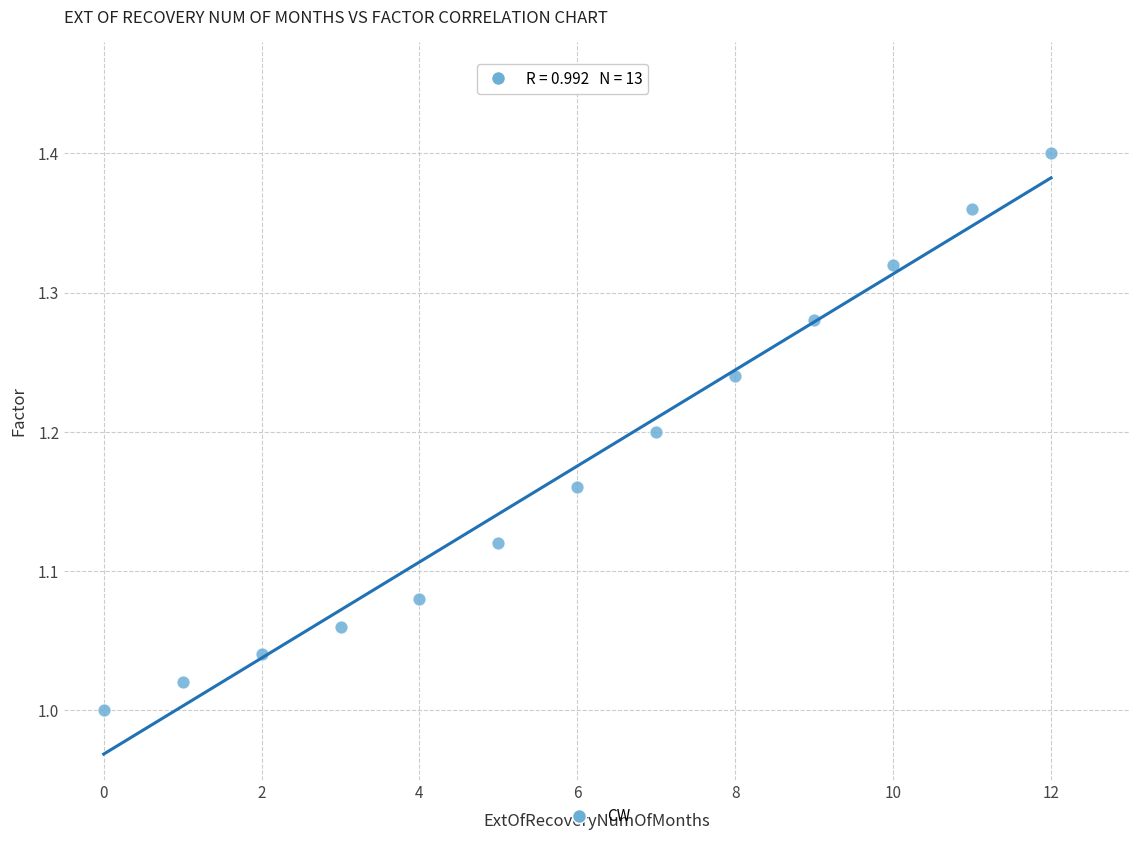

What is the range of Y values (max minus min)?

0.4